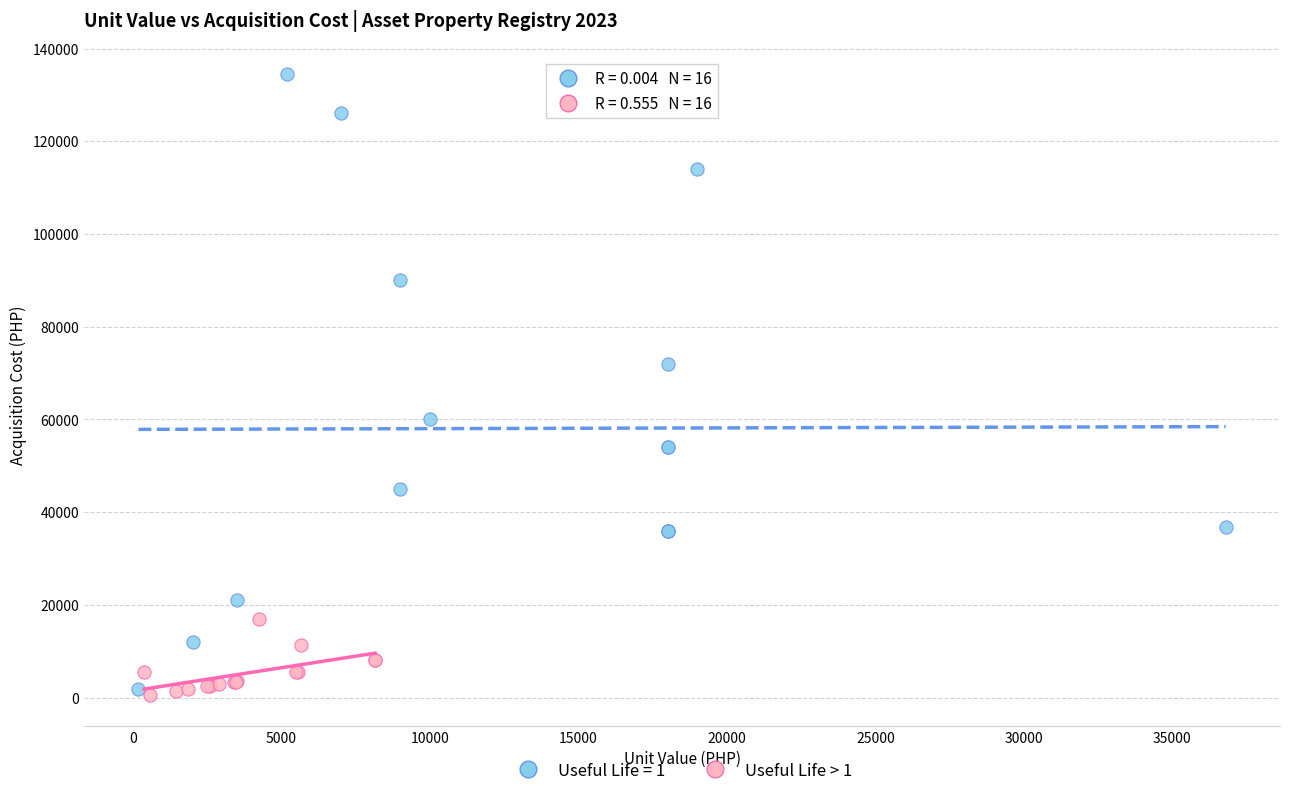

Which series has the largest Y range (max minus min)?

Useful Life = 1